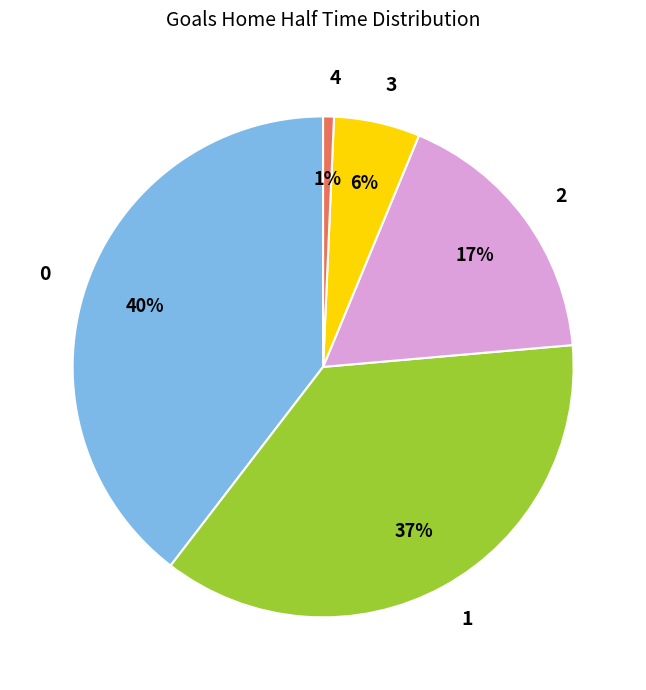

True or false: 0 accounts for 40% of the total.

True